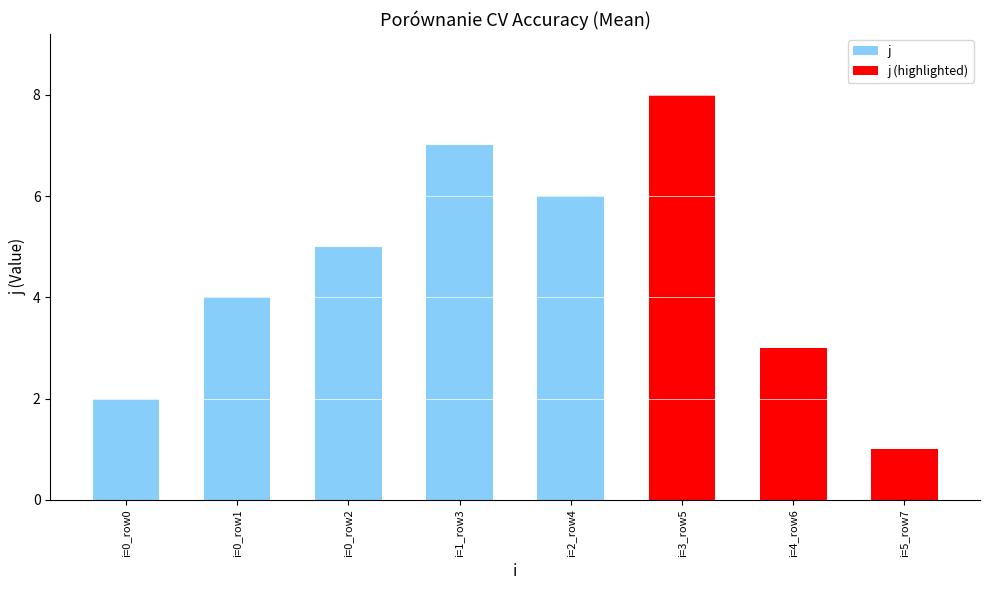

The chart shows a value of 3 at 0. True or false?

False